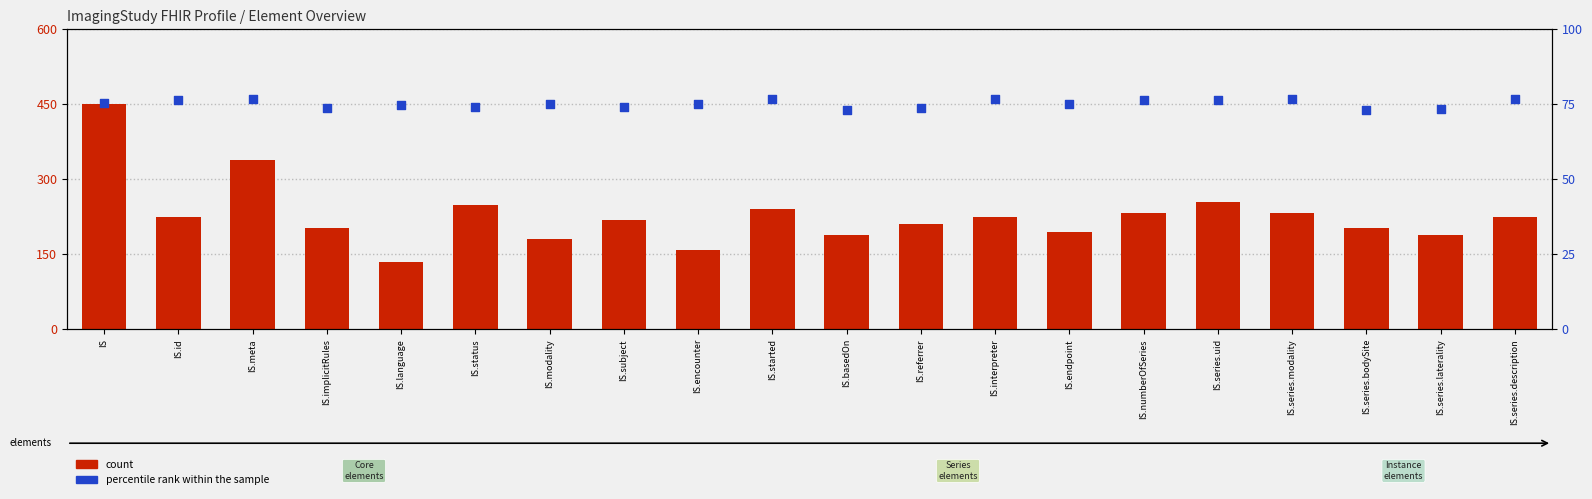

Which series has the largest Y range (max minus min)?

count